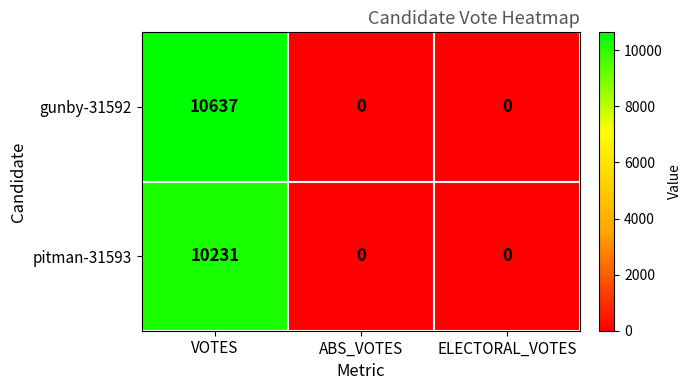

Which series changed the most between VOTES and ELECTORAL_VOTES?

gunby-31592